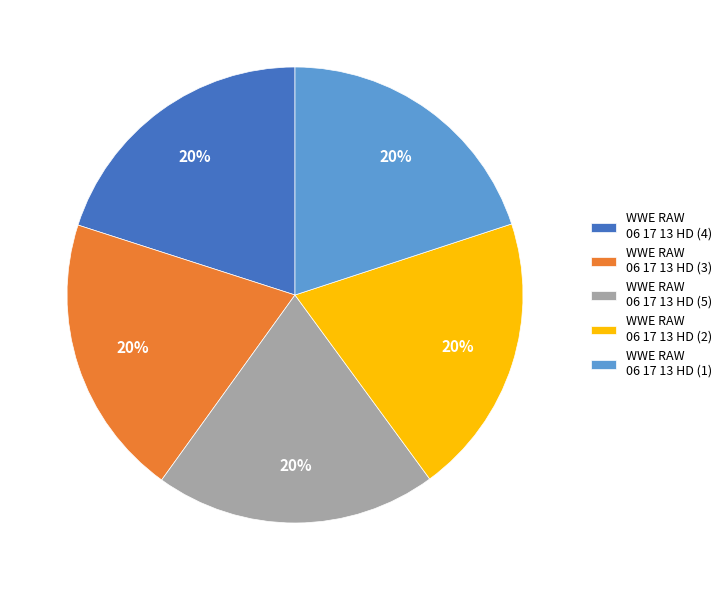

To the nearest percent, what percentage of the pie is WWE RAW 06 17 13 HD (1)?

20%